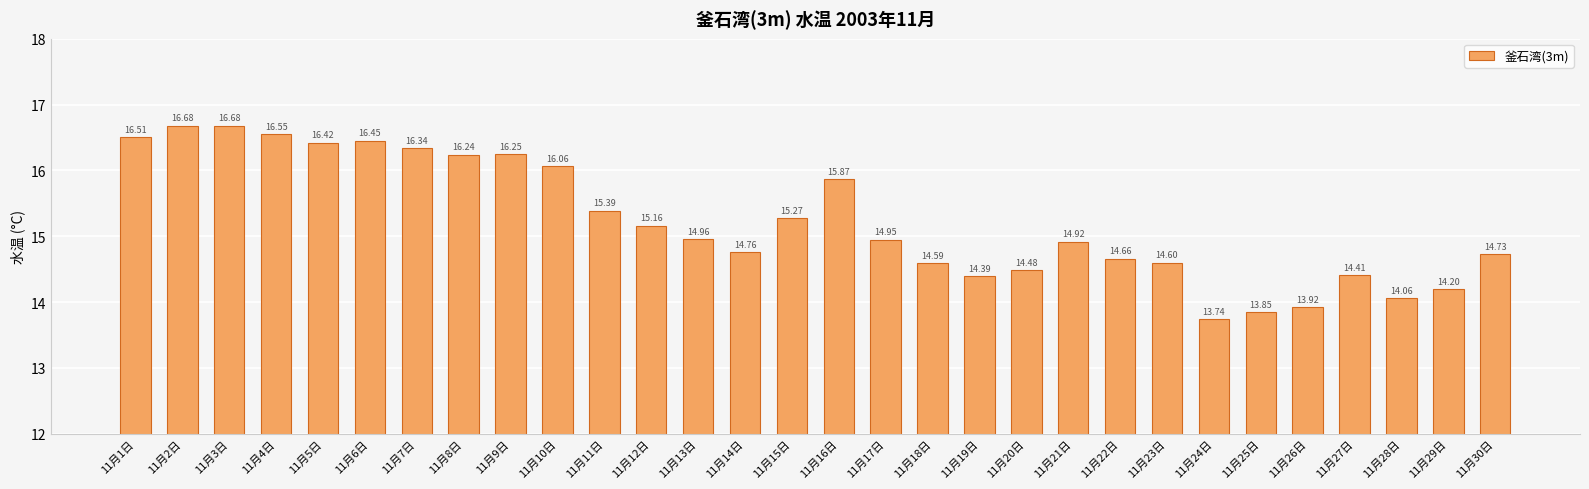

What is the approximate value at 11月16日?

15.9